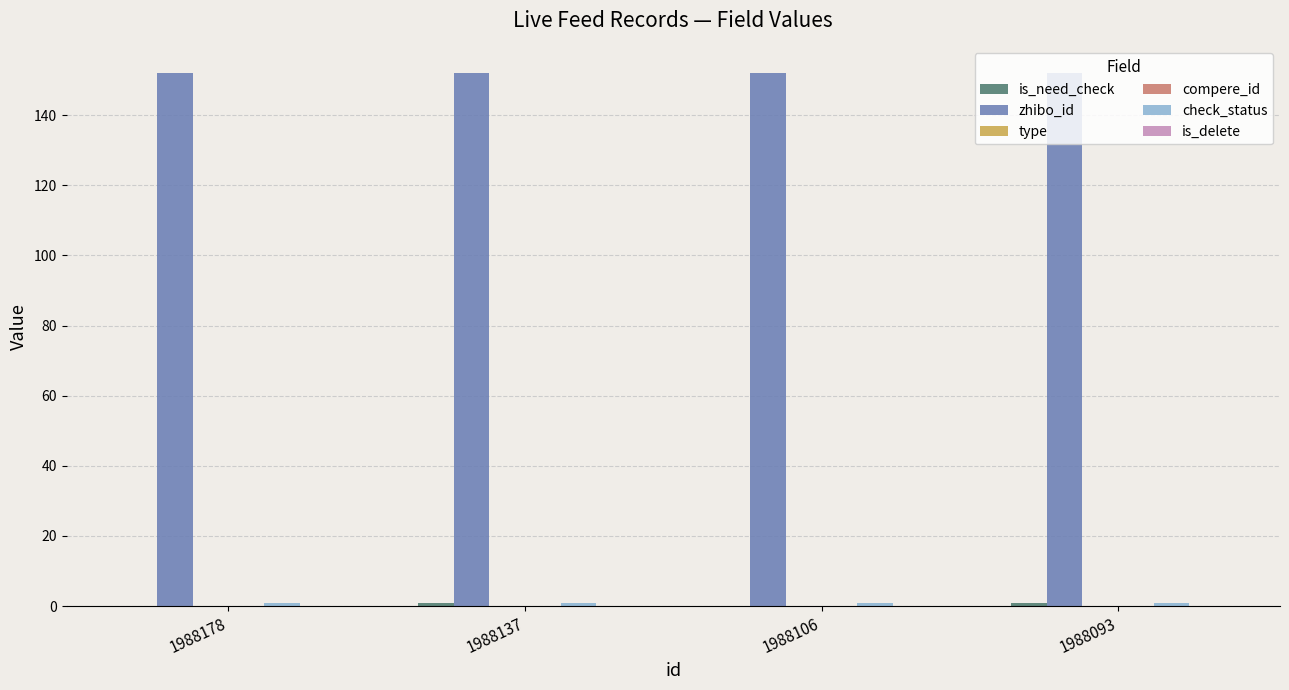

How many bars are there in each group?

6